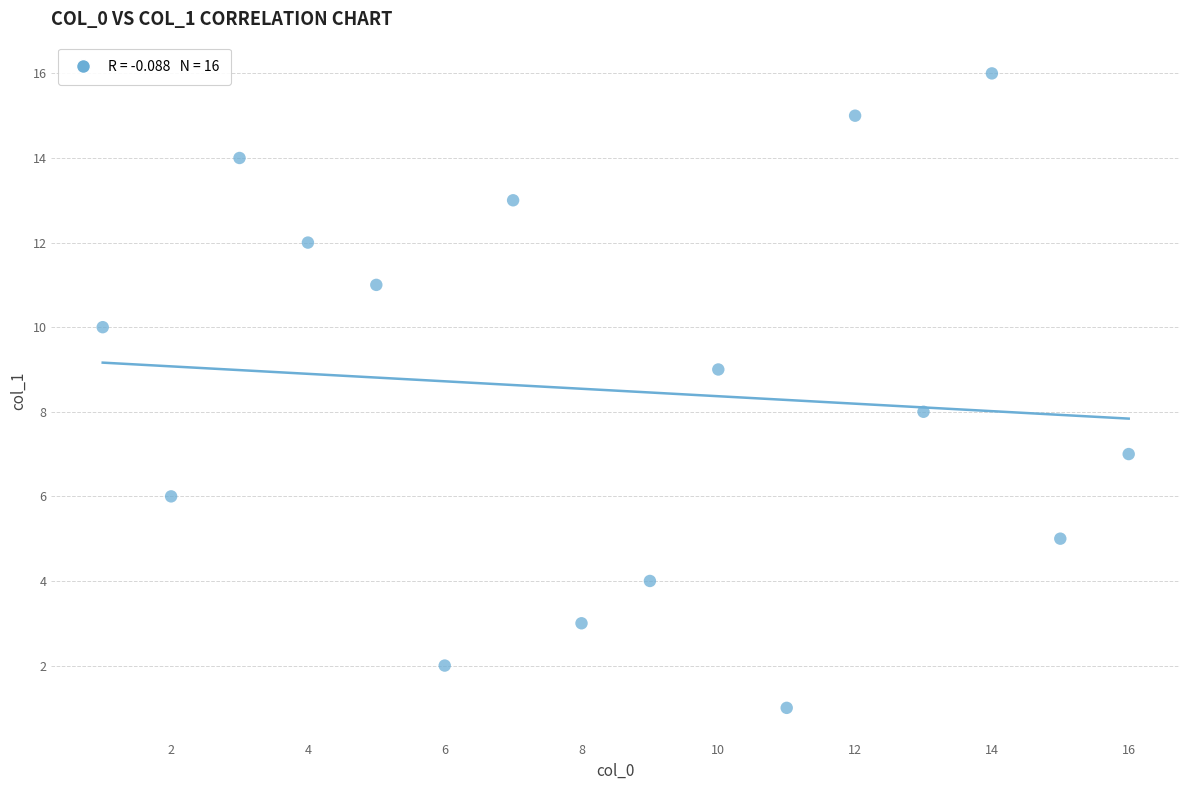

What is the range of X values (max minus min)?

15